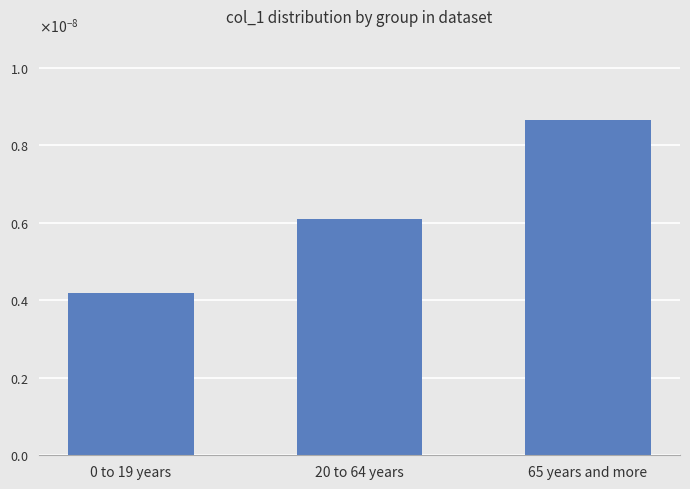

True or false: the data shows 0.0 at 0 to 19 years.

True